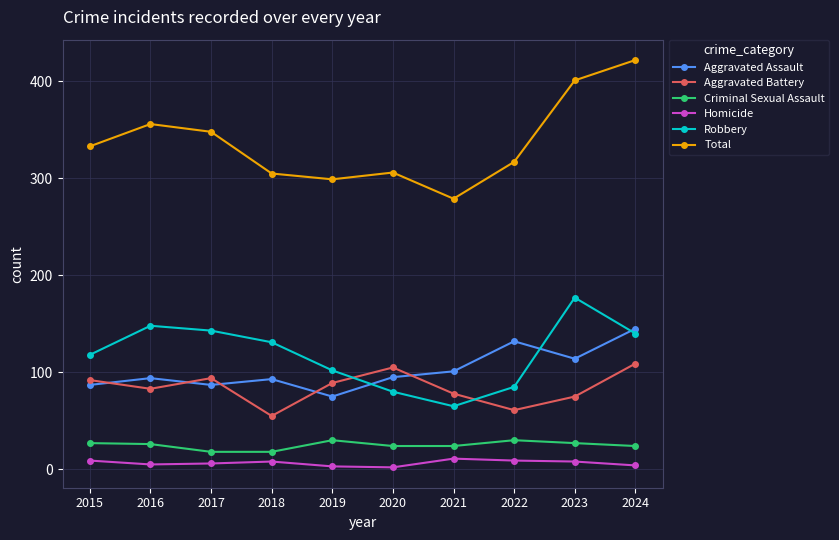

What is the spread (max minus min) of values at 2021?

268